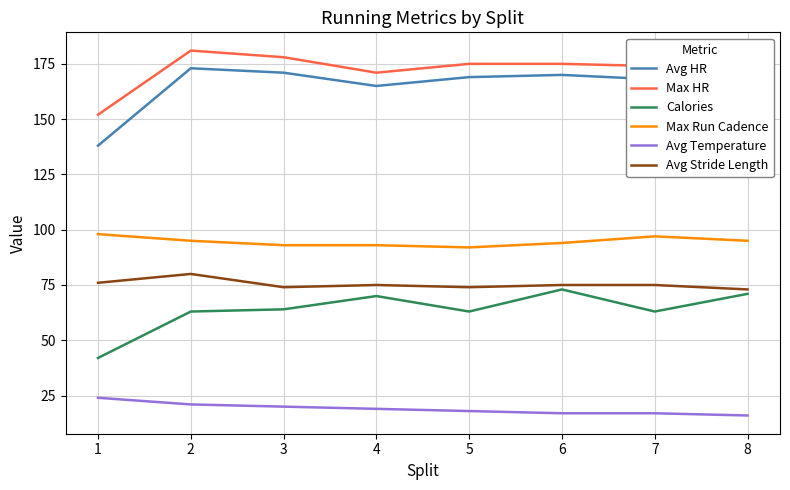

What are all the series names shown in the legend?

Avg HR, Max HR, Calories, Max Run Cadence, Avg Temperature, Avg Stride Length